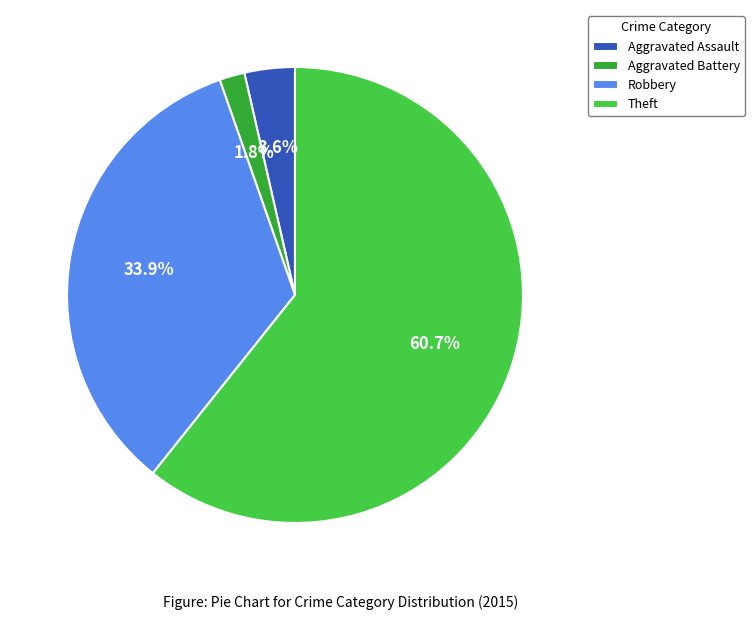

Is it true that Aggravated Assault is 15% of the pie?

False